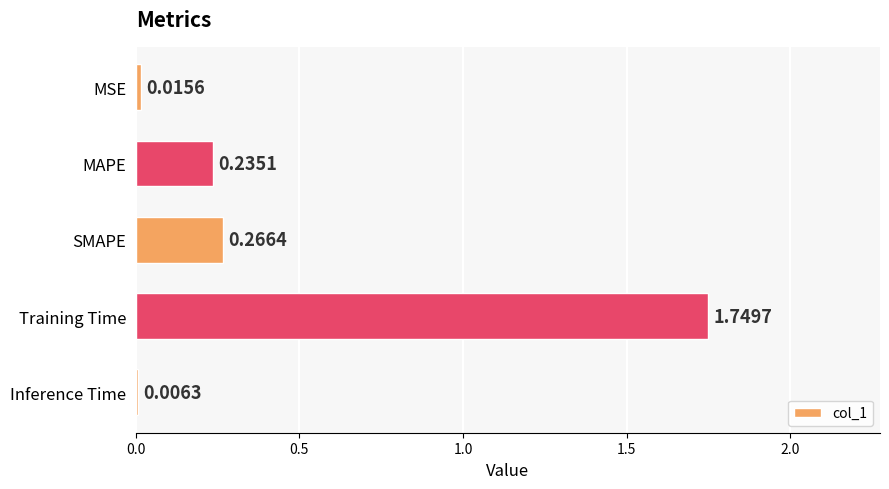

What is the sum of the values at Training Time and SMAPE?

2.0